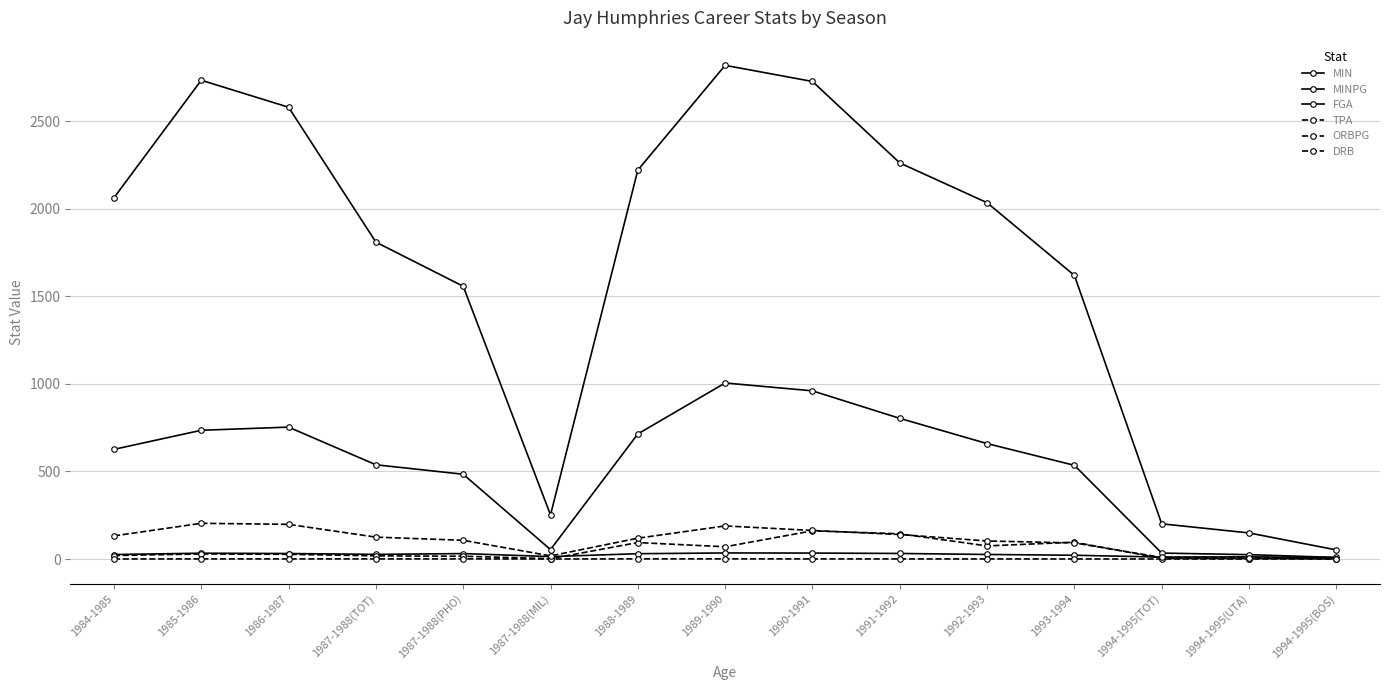

Is this an area chart (filled region under the line)?

No